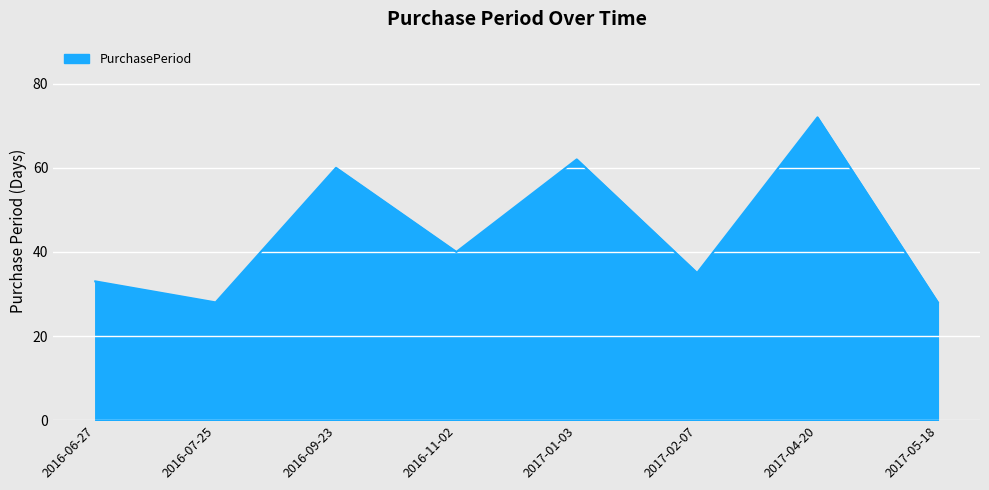

What is the difference between the values at 2016-11-02 and 2016-06-27?

7